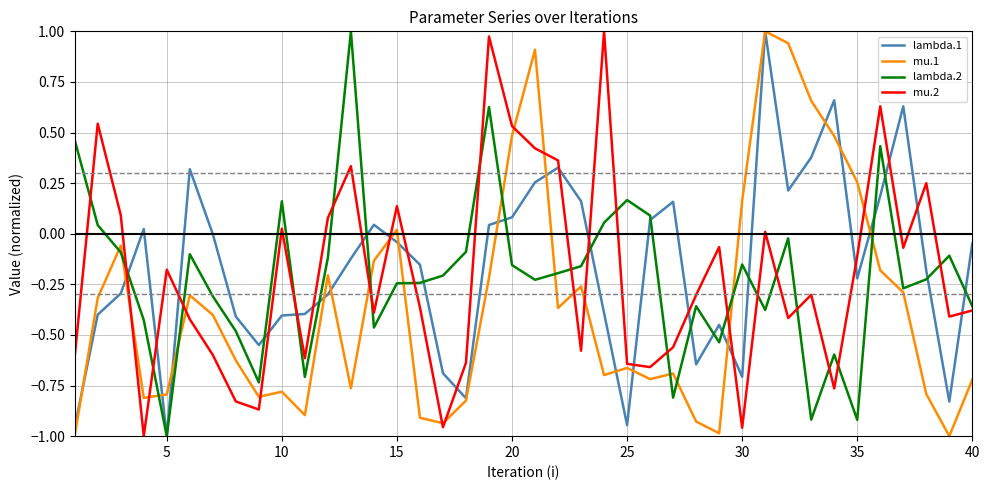

After their last crossing, which series has the higher values: lambda.2 or mu.1?

lambda.2